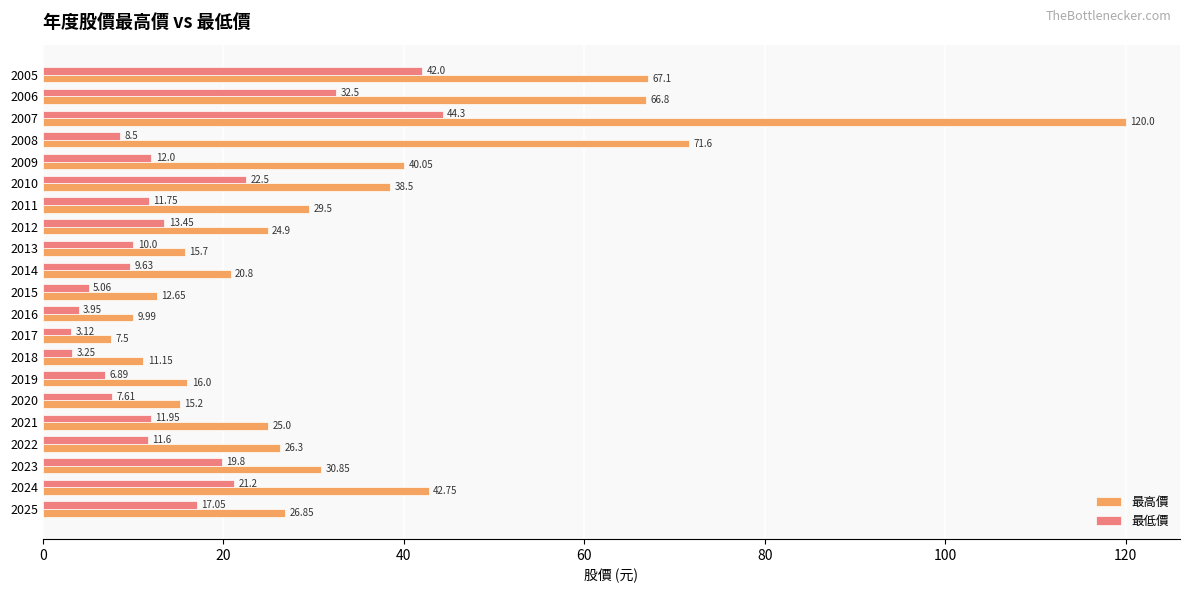

What is the lowest value of the 最高價 series?

7.5